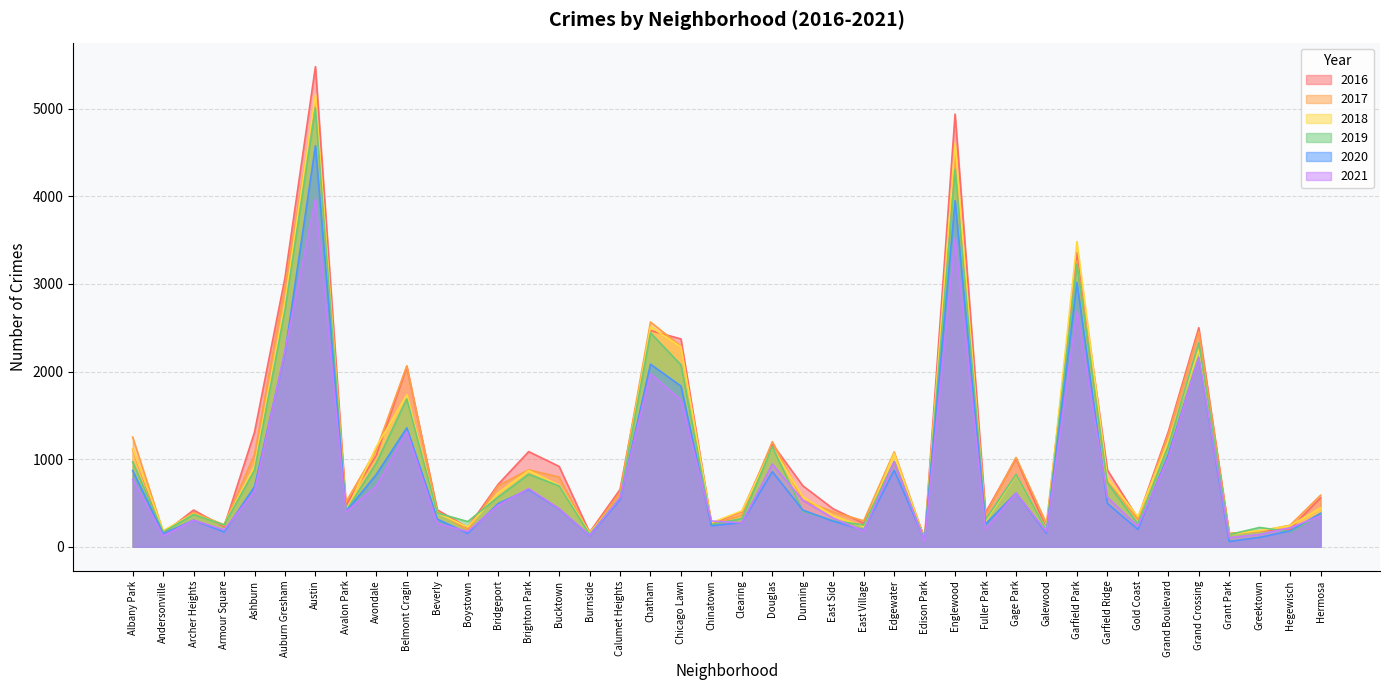

Count the number of categories in the chart.

40